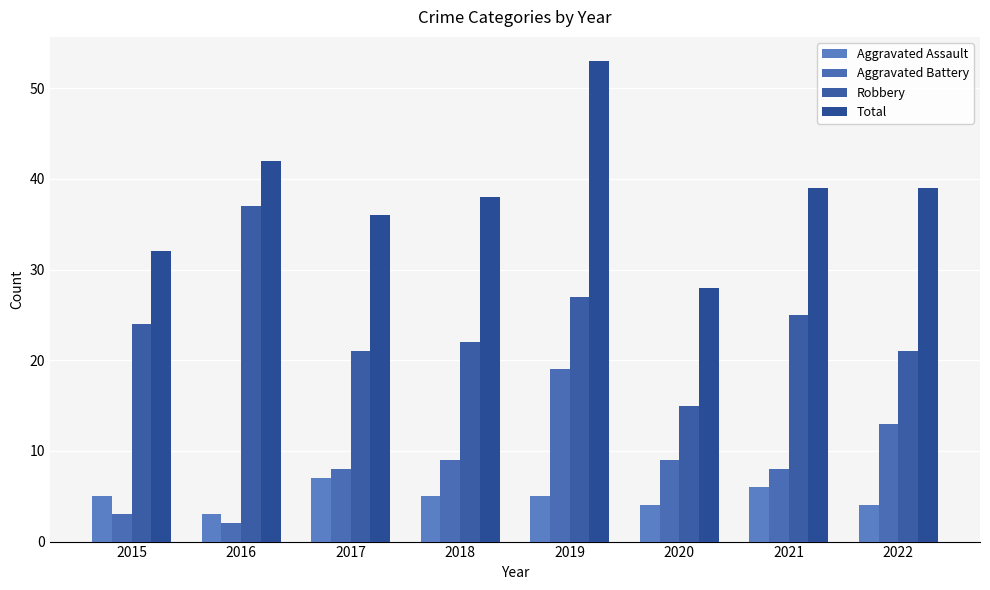

Count the Aggravated Assault values in the range 4 to 6.

6